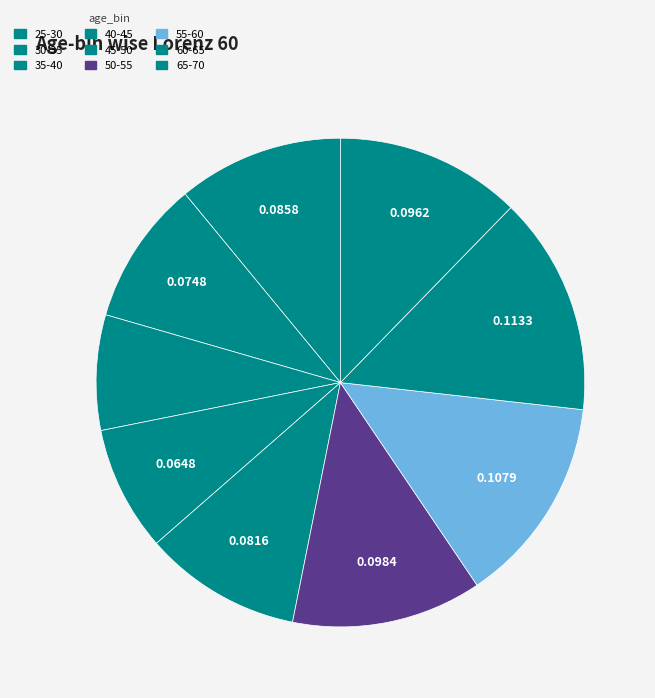

Which slice is the largest?

60-65